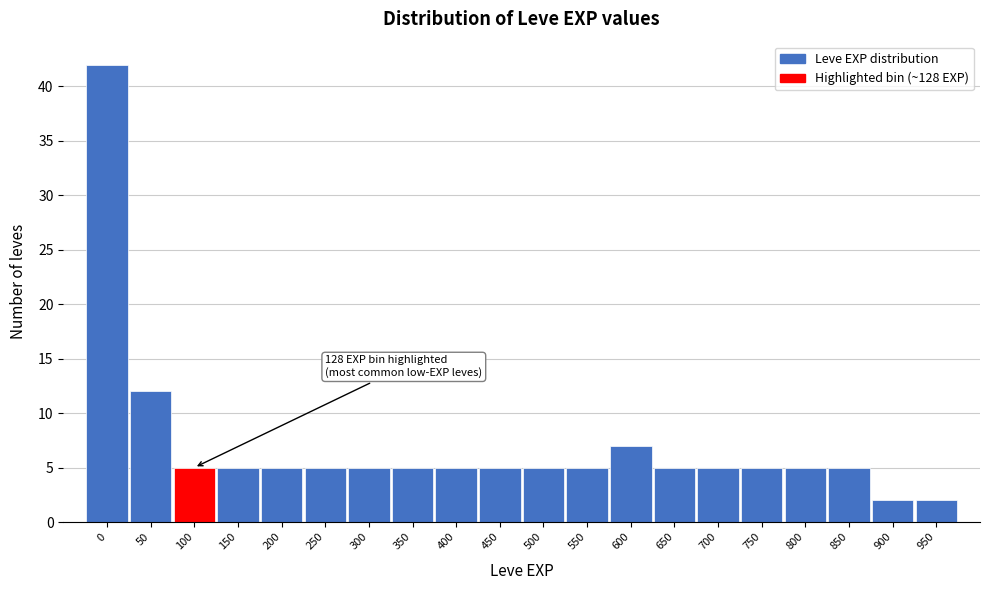

Reading left to right, list all the values displayed in this chart.

42	12	5	5	5	5	5	5	5	5	5	5	7	5	5	5	5	5	2	2